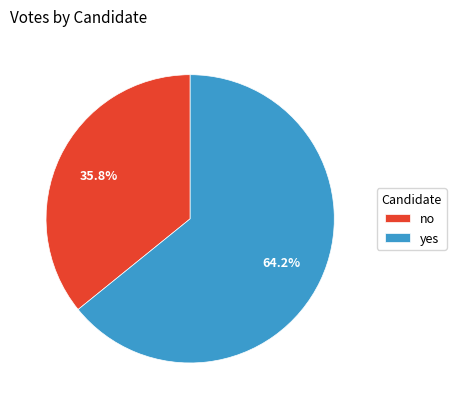

To the nearest percent, what percentage of the pie is yes?

64%